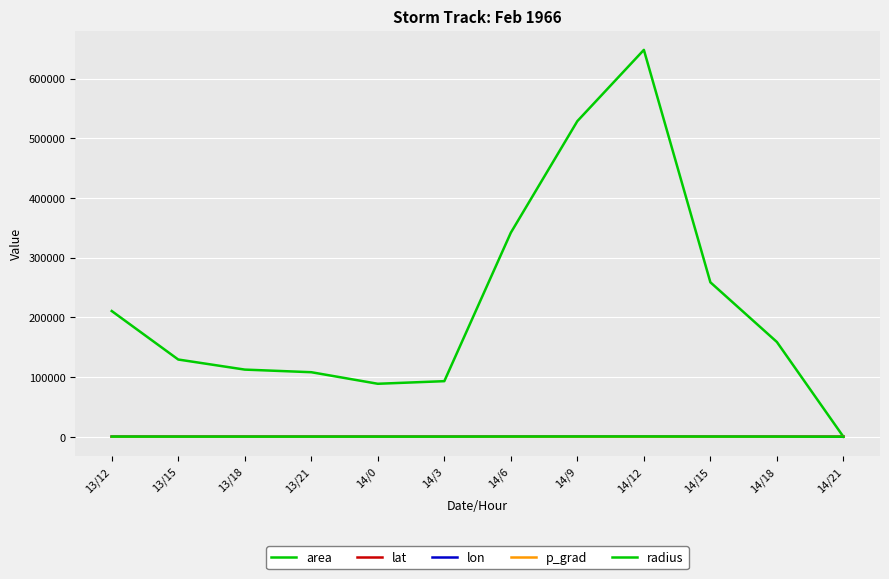

How many interior local valleys does the area series have?

1